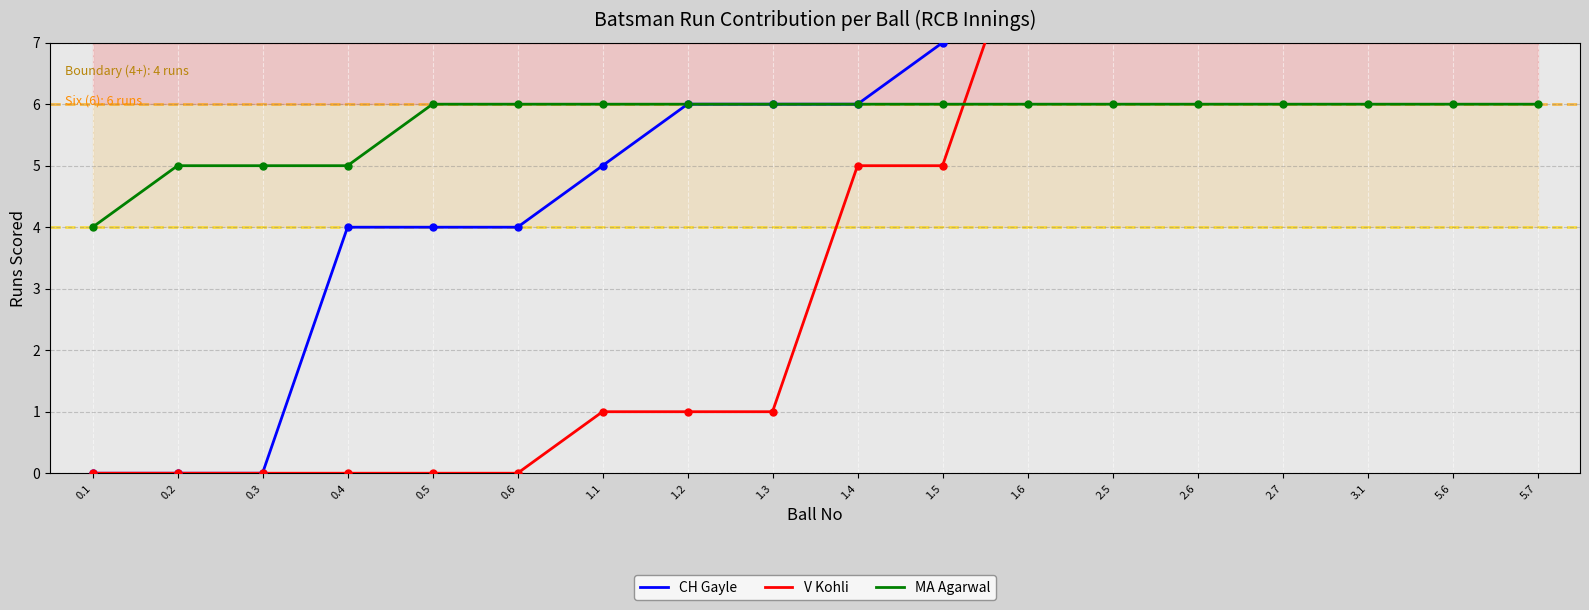

How many lines are shown in the chart?

3